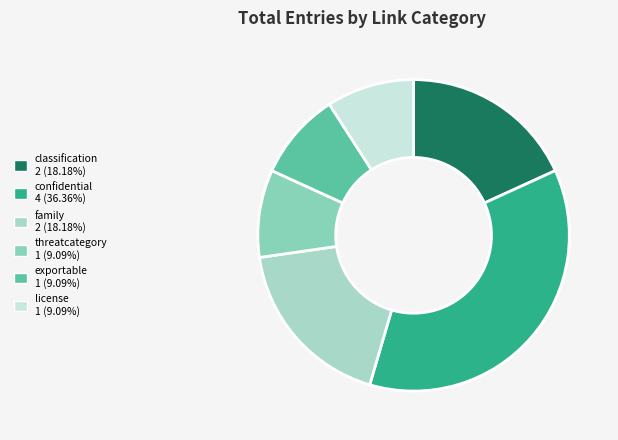

Does any single category account for the majority?

No